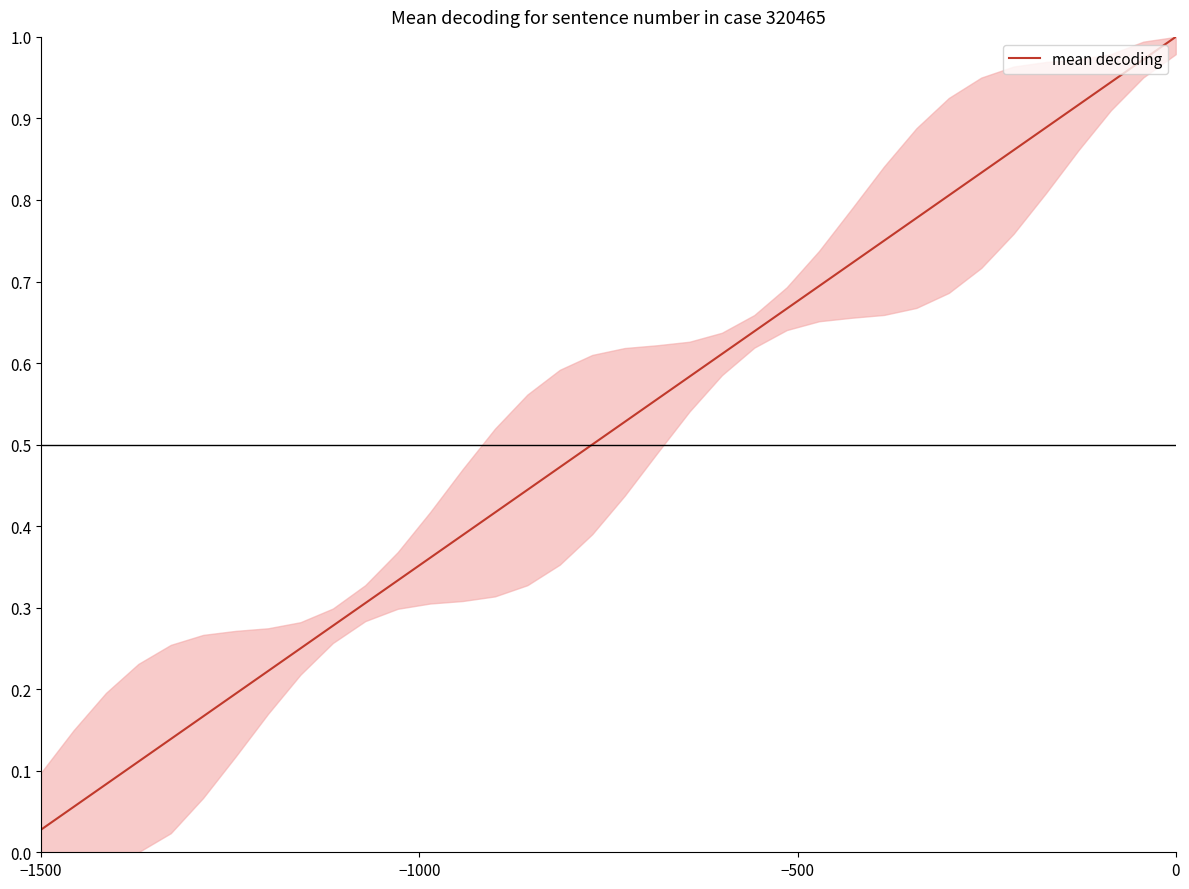

How many lines are shown in the chart?

1